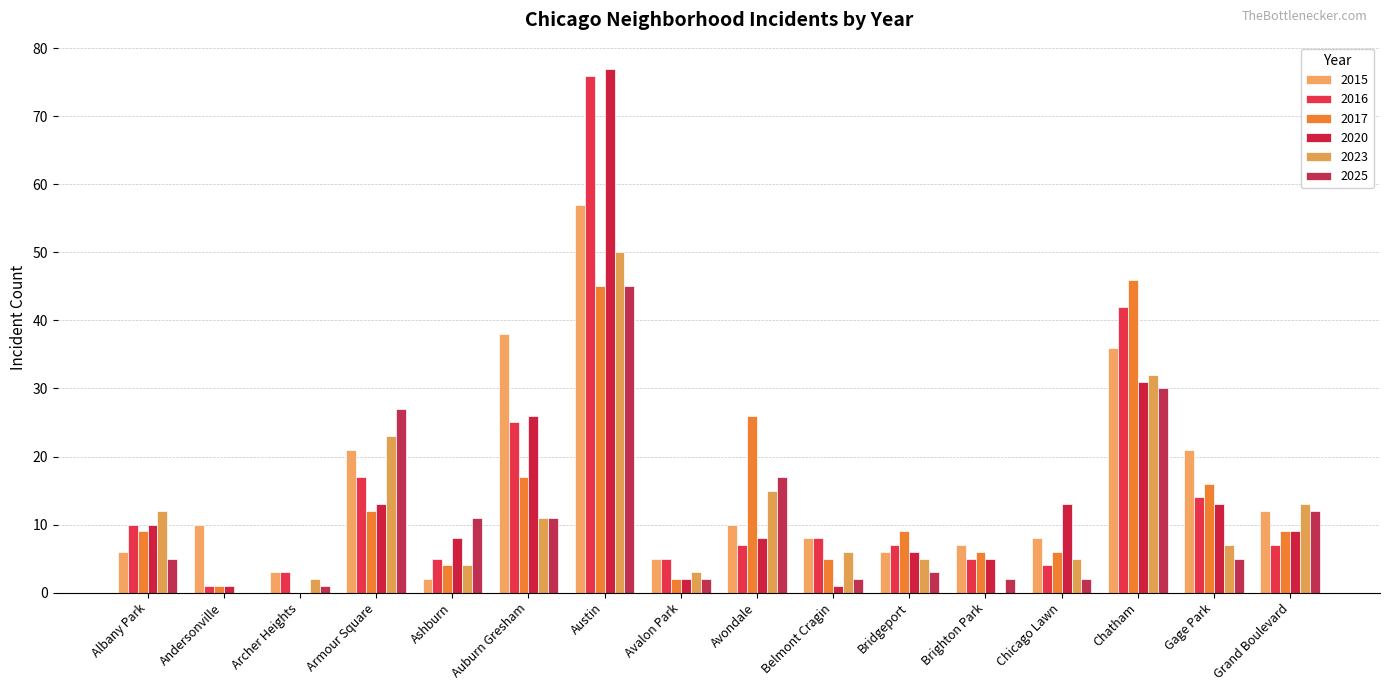

Reading left to right, what are all the values shown in this chart?

2015: 6	10	3	21	2	38	57	5	10	8	6	7	8	36	21	12
2016: 10	1	3	17	5	25	76	5	7	8	7	5	4	42	14	7
2017: 9	1	0	12	4	17	45	2	26	5	9	6	6	46	16	9
2020: 10	1	0	13	8	26	77	2	8	1	6	5	13	31	13	9
2023: 12	0	2	23	4	11	50	3	15	6	5	0	5	32	7	13
2025: 5	0	1	27	11	11	45	2	17	2	3	2	2	30	5	12